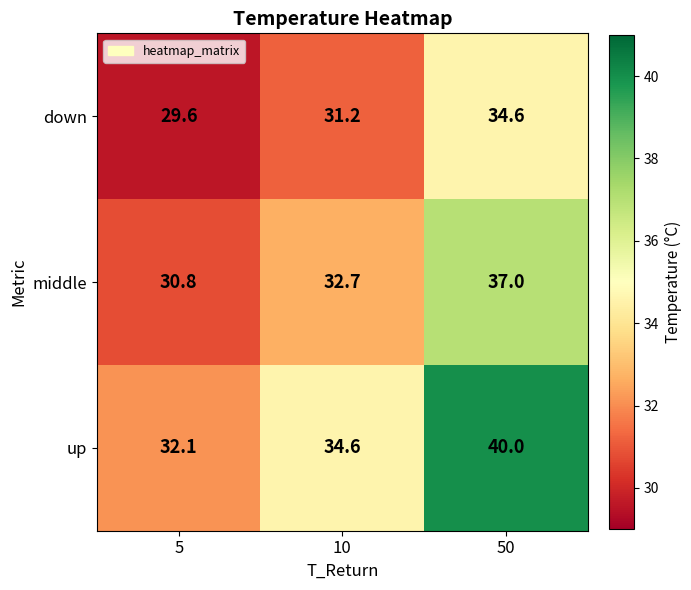

How many distinct data groups are displayed?

3